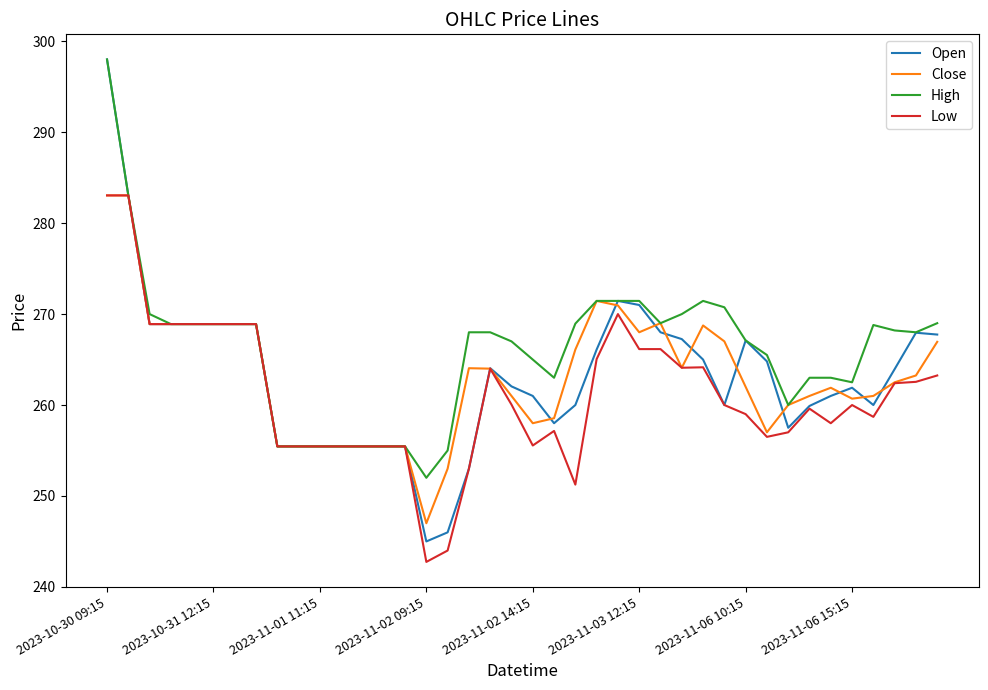

Which series has the largest total across all categories?

High